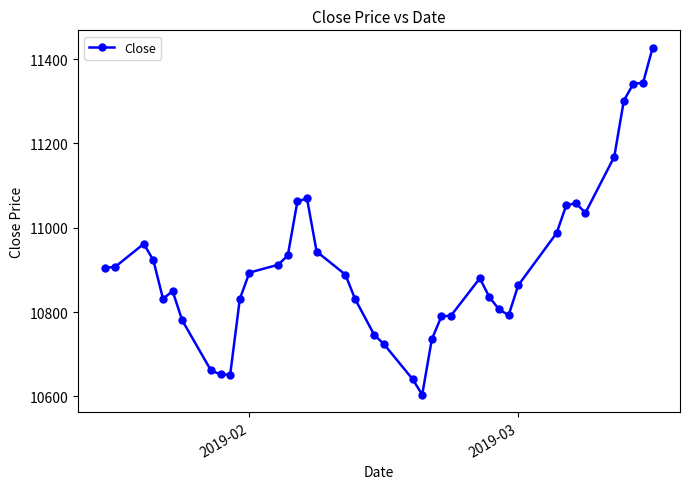

Count the number of categories in the chart.

40